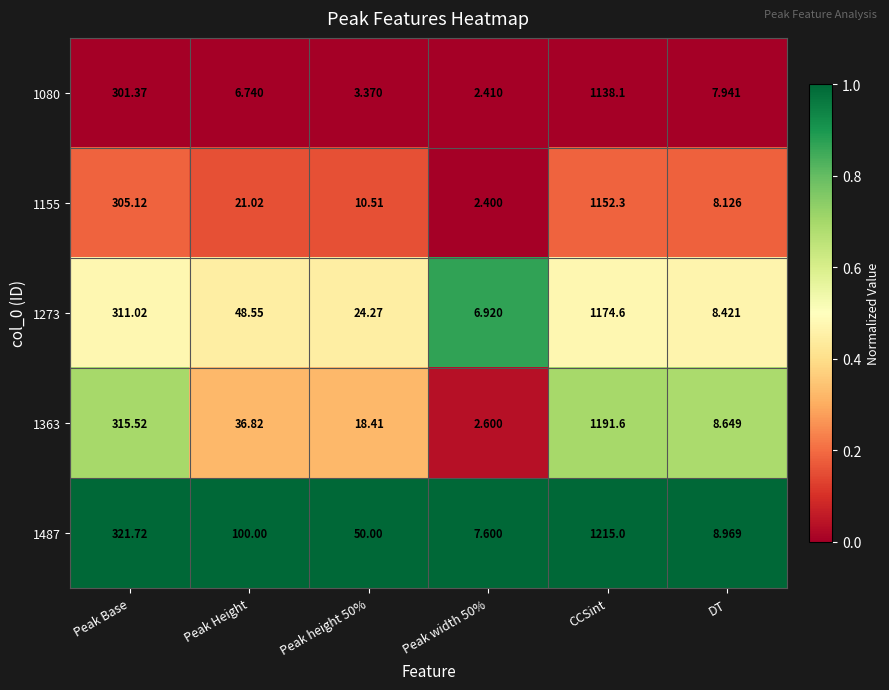

Where does the 1363 series first go above 36?

Peak Base